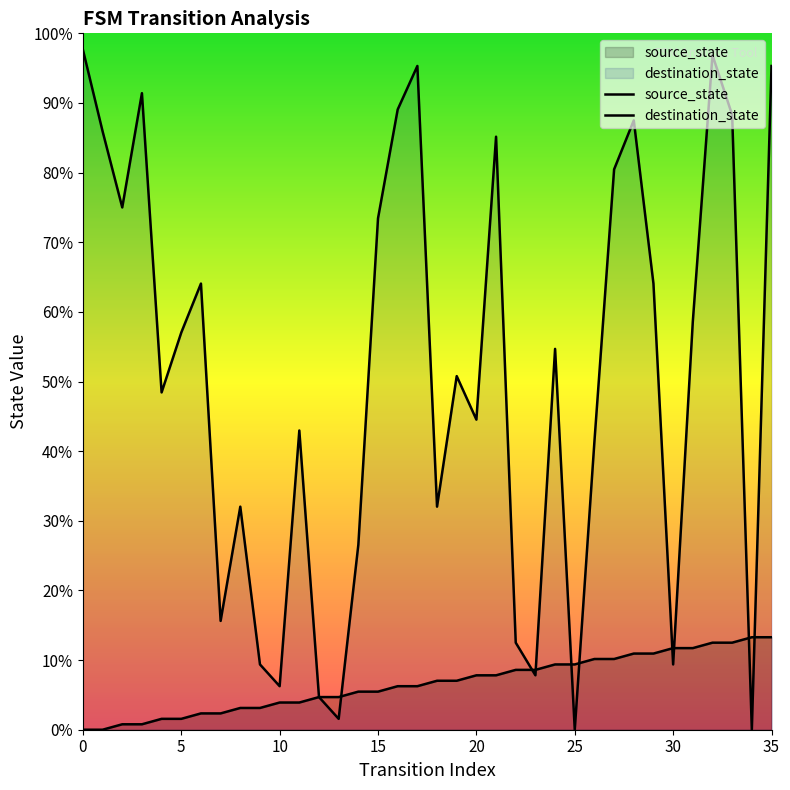

Between 17 and 35, which series saw the biggest shift?

source_state